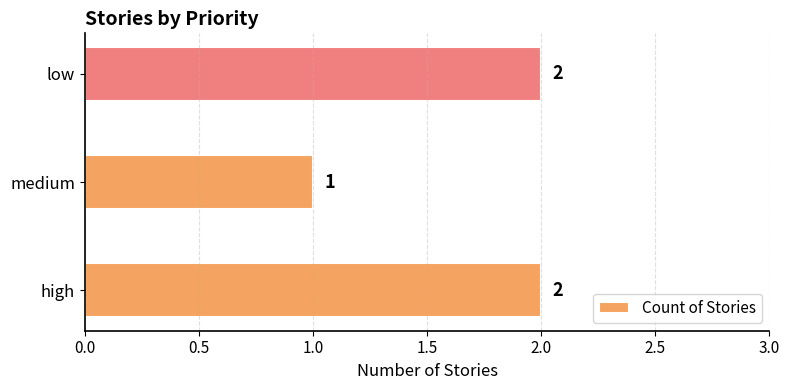

What is the sum of all values?

5